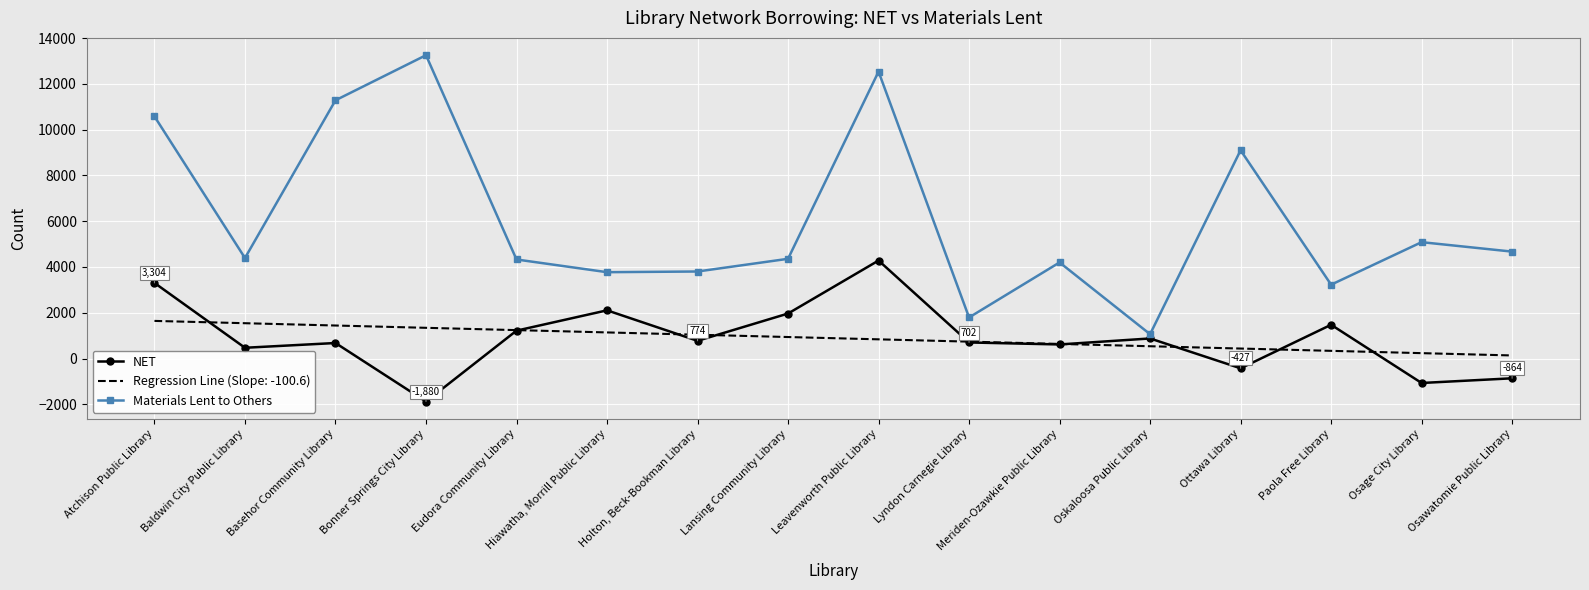

True or false: Materials Lent to Others and NET intersect in this chart.

False